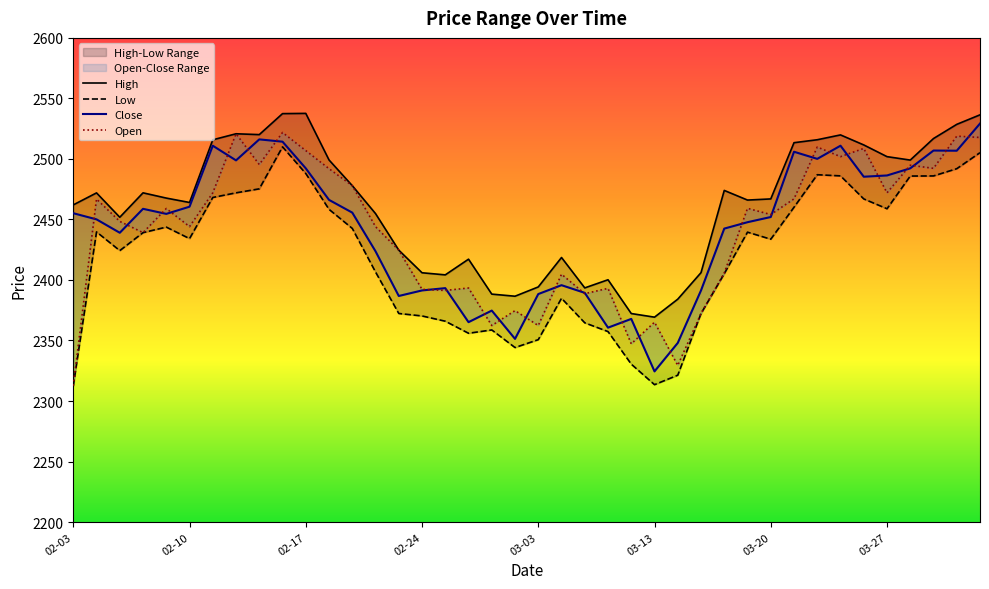

The value of High at 2023-02-14 is 3916.8. True or false?

False